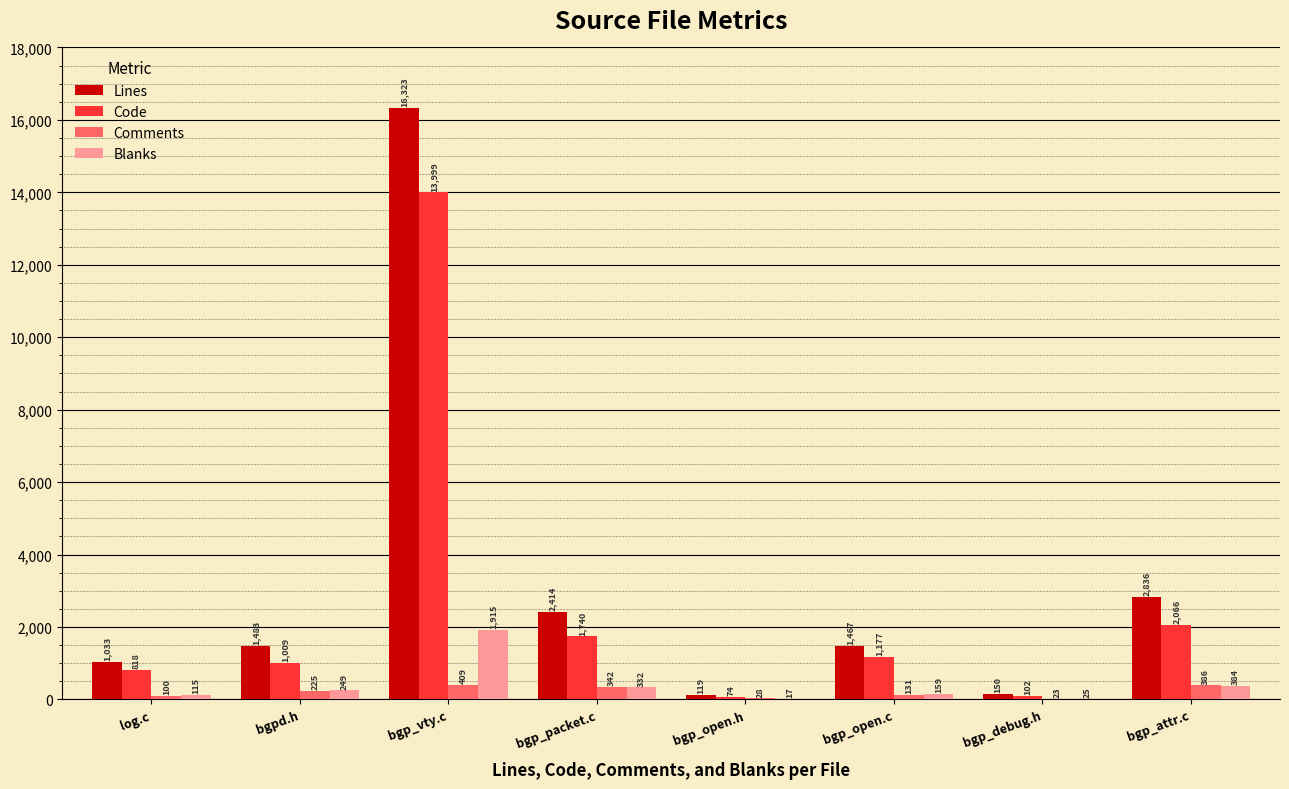

What is the sum of all Comments values?

1644